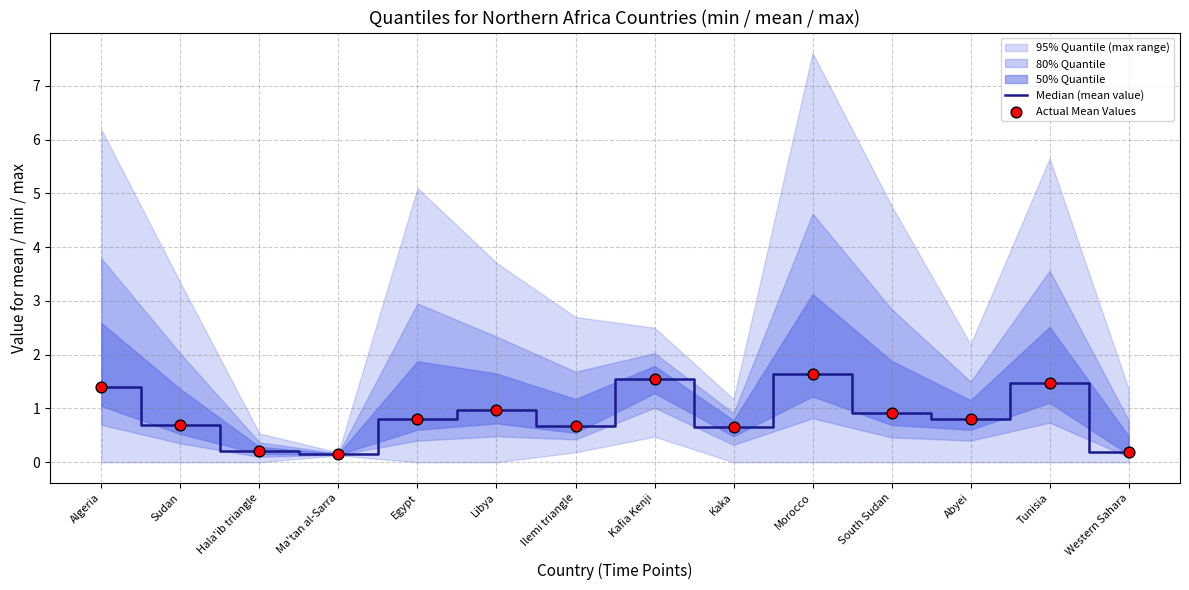

At how many categories does at least one series exceed 1?

4